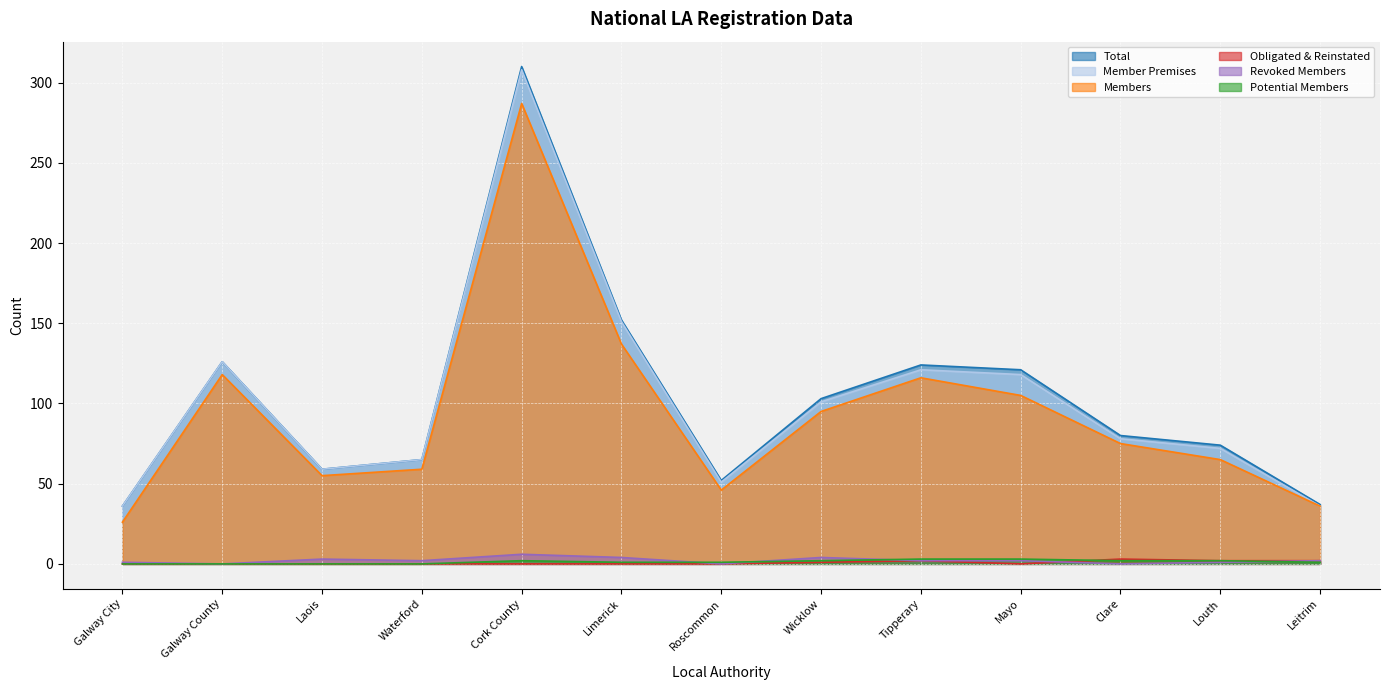

Reading right to left, what are all the values shown in this chart?

Total: Leitrim=37	Louth=74	Clare=80	Mayo=121	Tipperary=124	Wicklow=103	Roscommon=52	Limerick=152	Cork County=310	Waterford=65	Laois=59	Galway County=126	Galway City=36
Member Premises: Leitrim=36	Louth=72	Clare=78	Mayo=118	Tipperary=121	Wicklow=101	Roscommon=51	Limerick=151	Cork County=308	Waterford=65	Laois=59	Galway County=126	Galway City=36
Members: Leitrim=36	Louth=65	Clare=75	Mayo=105	Tipperary=116	Wicklow=95	Roscommon=46	Limerick=137	Cork County=287	Waterford=59	Laois=55	Galway County=118	Galway City=26
Obligated & Reinstated: Leitrim=2	Louth=2	Clare=3	Mayo=0	Tipperary=2	Wicklow=1	Roscommon=0	Limerick=0	Cork County=0	Waterford=0	Laois=0	Galway County=0	Galway City=0
Revoked Members: Leitrim=2	Louth=1	Clare=0	Mayo=2	Tipperary=2	Wicklow=4	Roscommon=0	Limerick=4	Cork County=6	Waterford=2	Laois=3	Galway County=0	Galway City=1
Potential Members: Leitrim=1	Louth=2	Clare=2	Mayo=3	Tipperary=3	Wicklow=2	Roscommon=1	Limerick=1	Cork County=2	Waterford=0	Laois=0	Galway County=0	Galway City=0